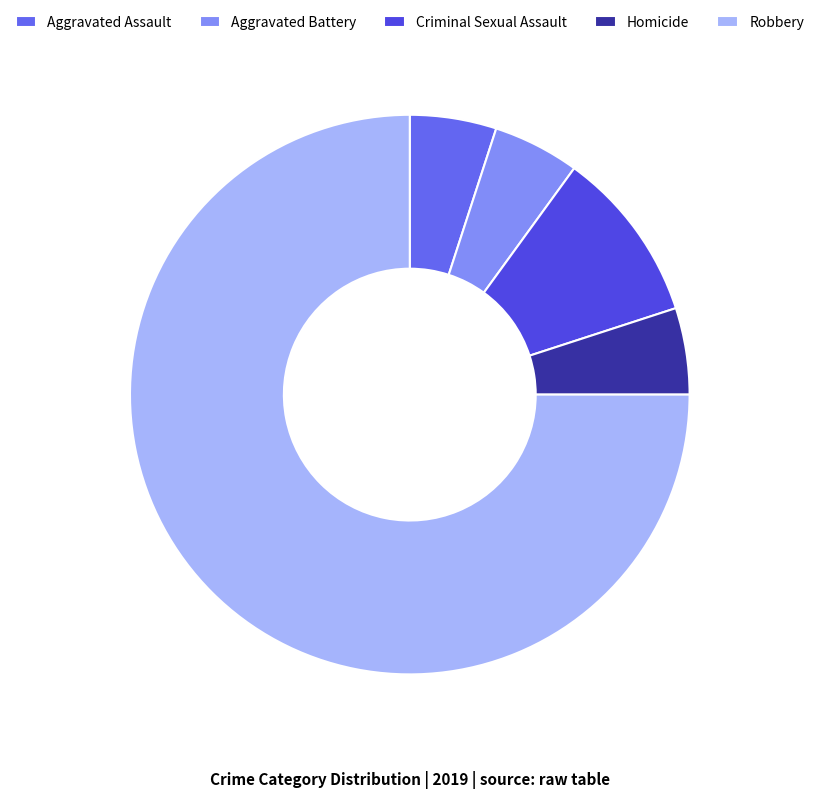

To the nearest percent, what percentage of the pie is Homicide?

5%